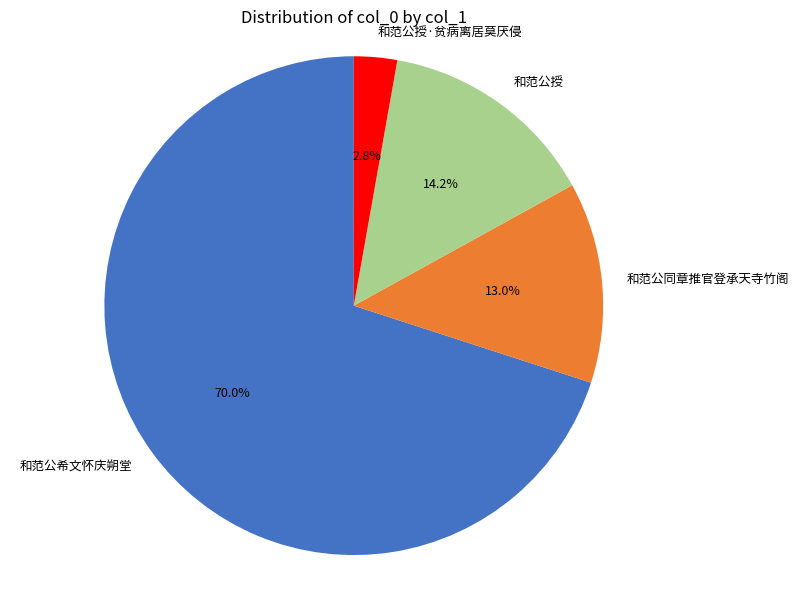

What is the ratio of the value at 和范公同章推官登承天寺竹阁 to the value at 和范公授?

0.9